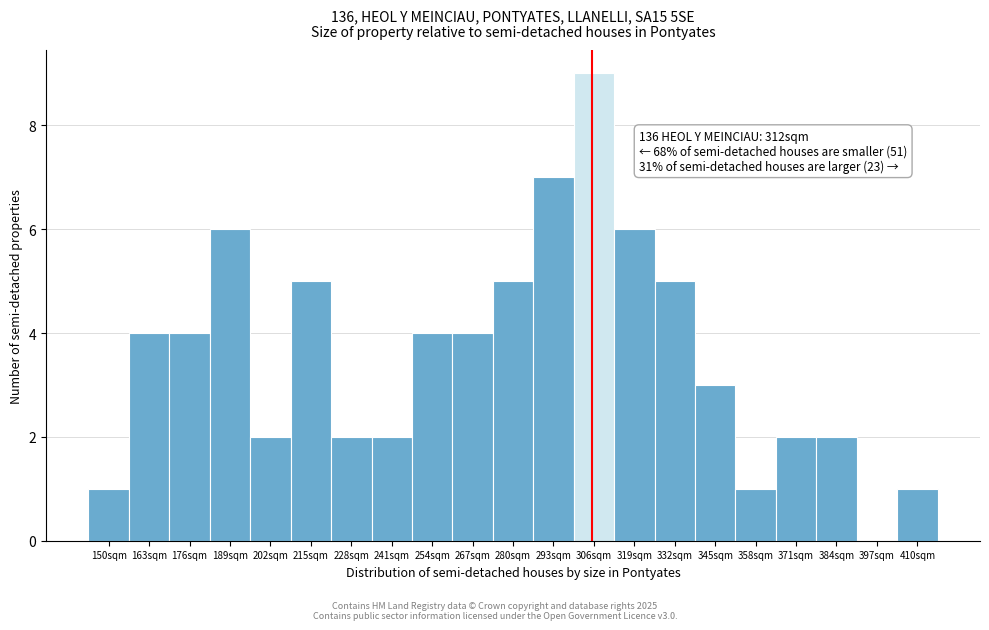

Reading left to right, what are all the values shown in this chart?

150sqm=1	163sqm=4	176sqm=4	189sqm=6	202sqm=2	215sqm=5	228sqm=2	241sqm=2	254sqm=4	267sqm=4	280sqm=5	293sqm=7	306sqm=9	319sqm=6	332sqm=5	345sqm=3	358sqm=1	371sqm=2	384sqm=2	397sqm=0	410sqm=1